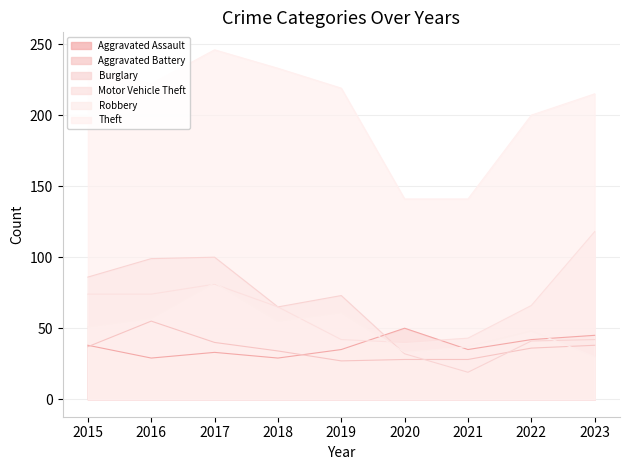

Which series changed the most between 2017 and 2018?

Burglary